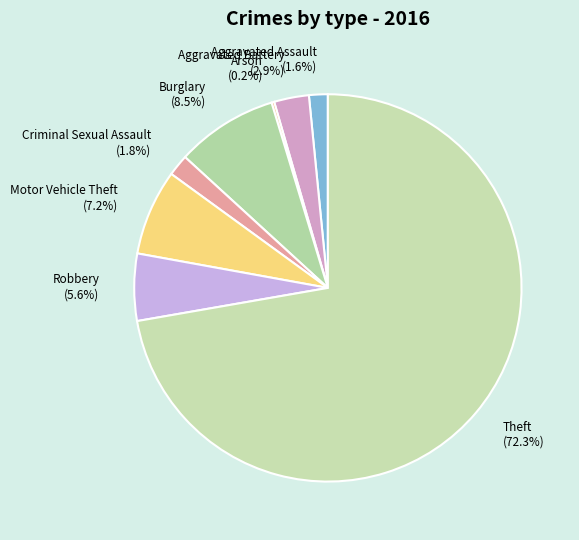

Is there a majority slice in this chart?

Yes